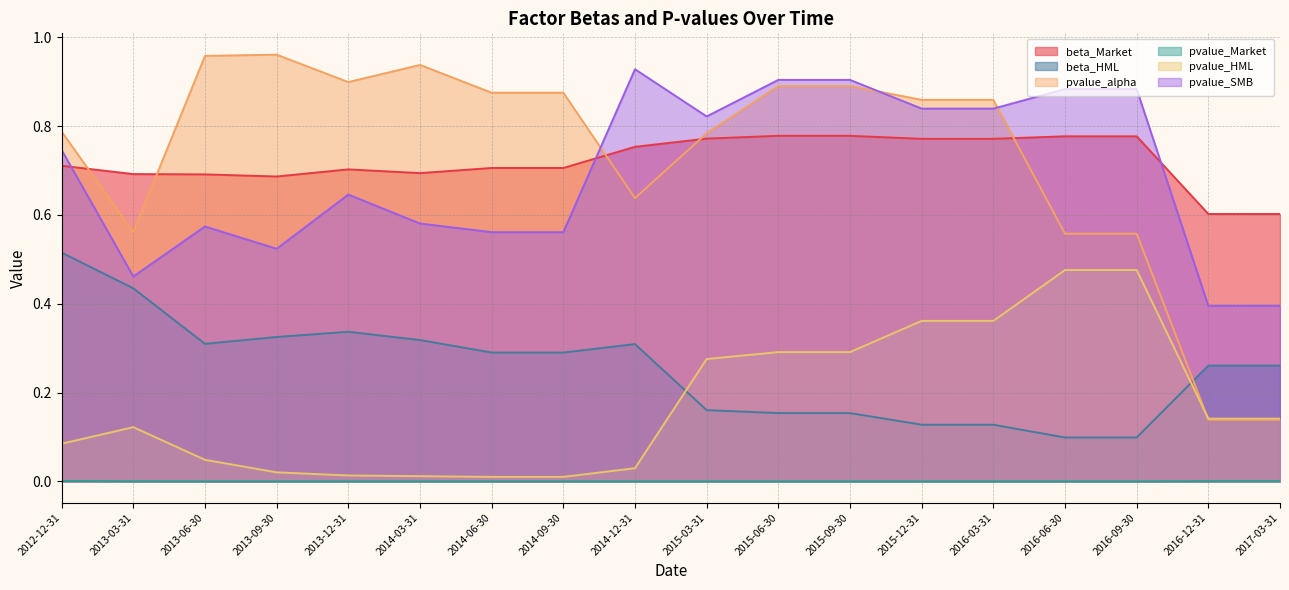

Read the pvalue_alpha value at 2015-03-31.

0.8